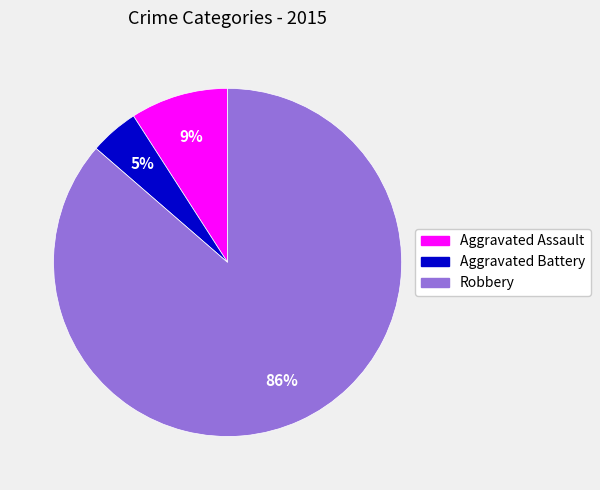

True or false: Aggravated Assault accounts for 9% of the total.

True